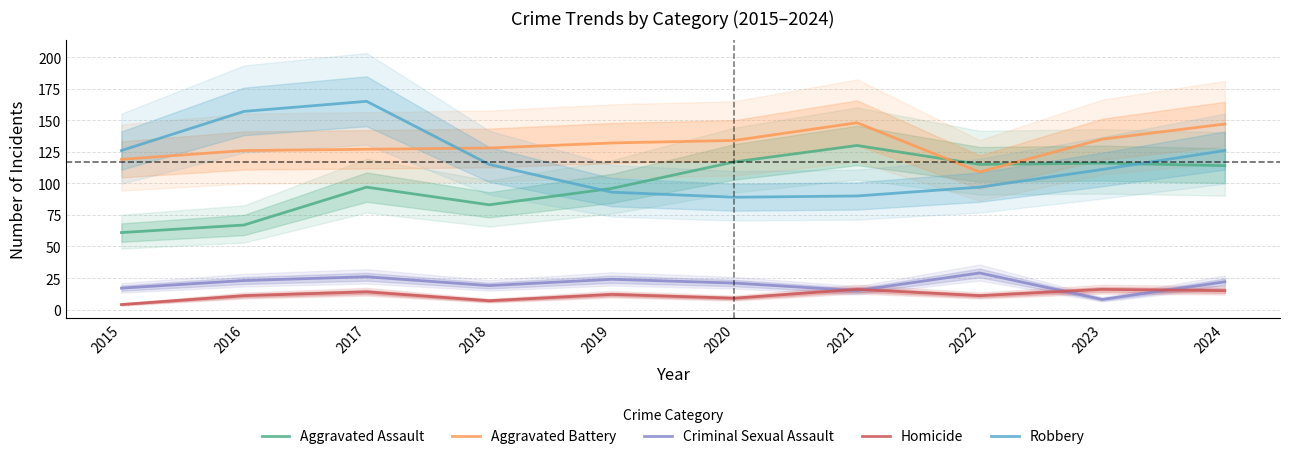

What is the average value of the Criminal Sexual Assault series?

20